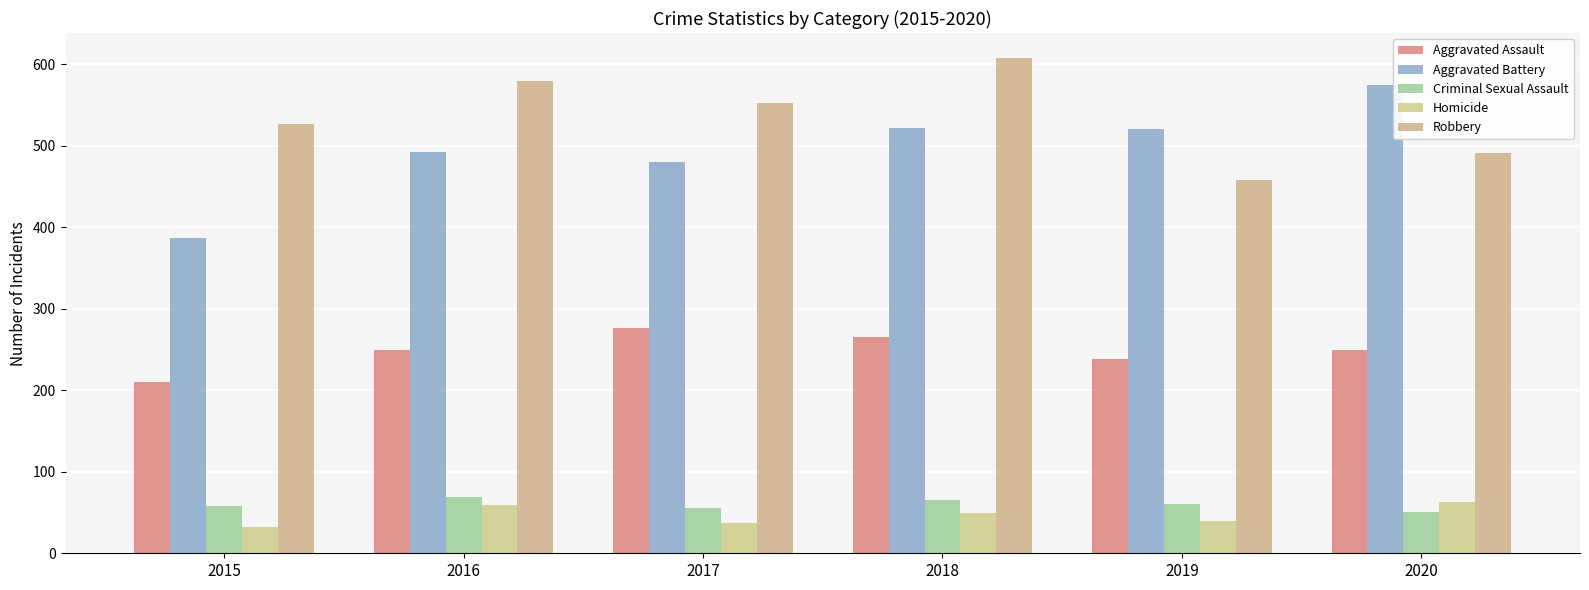

At how many categories does at least one series exceed 229?

6